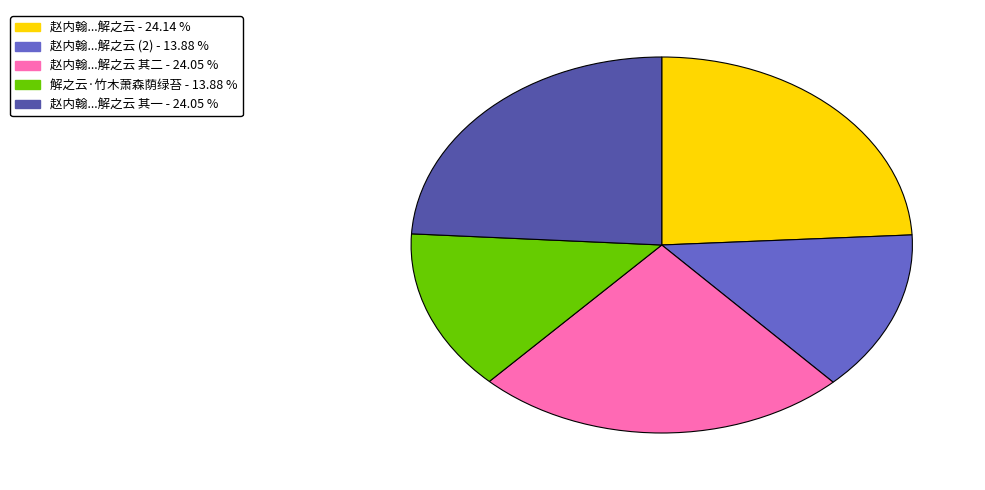

Does any single category account for the majority?

No